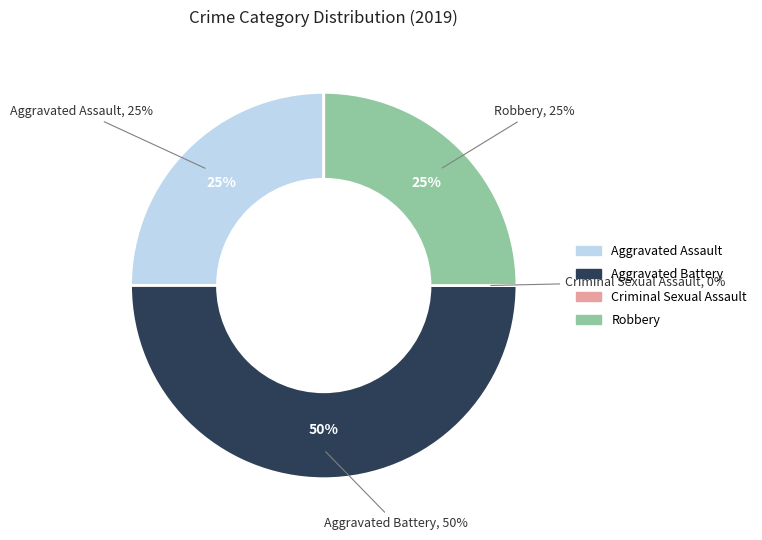

How many segments does this pie chart have?

4